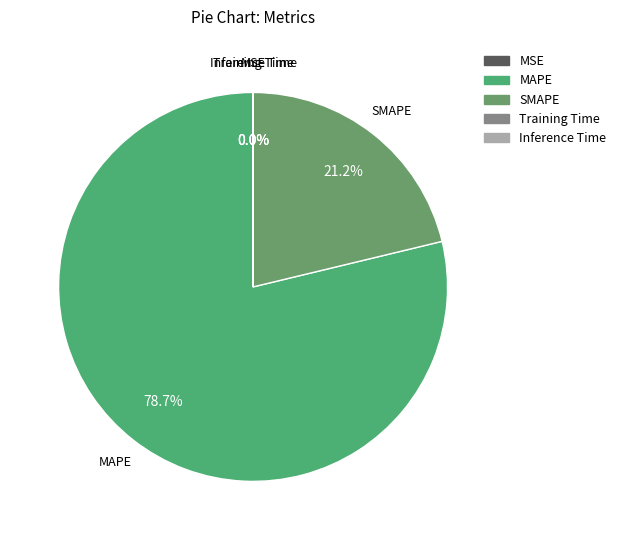

Approximately how many times larger is the value at MAPE compared to SMAPE?

3.7